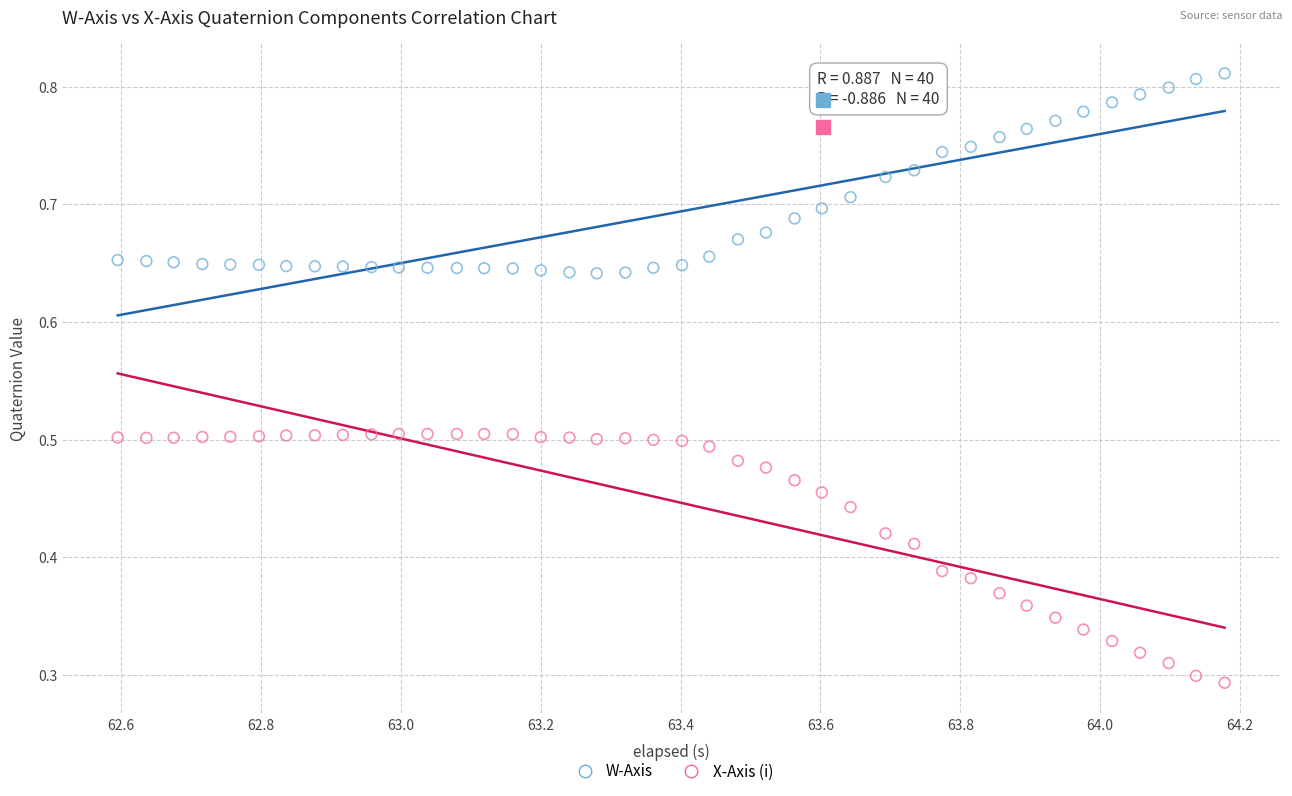

Which series contains the highest Y value?

W-Axis